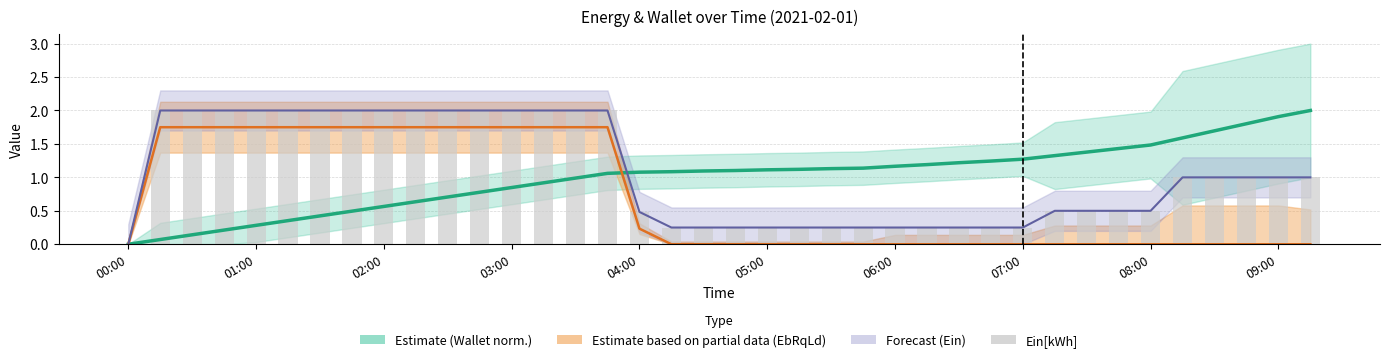

What is the difference between the second highest and minimum values?

2.0